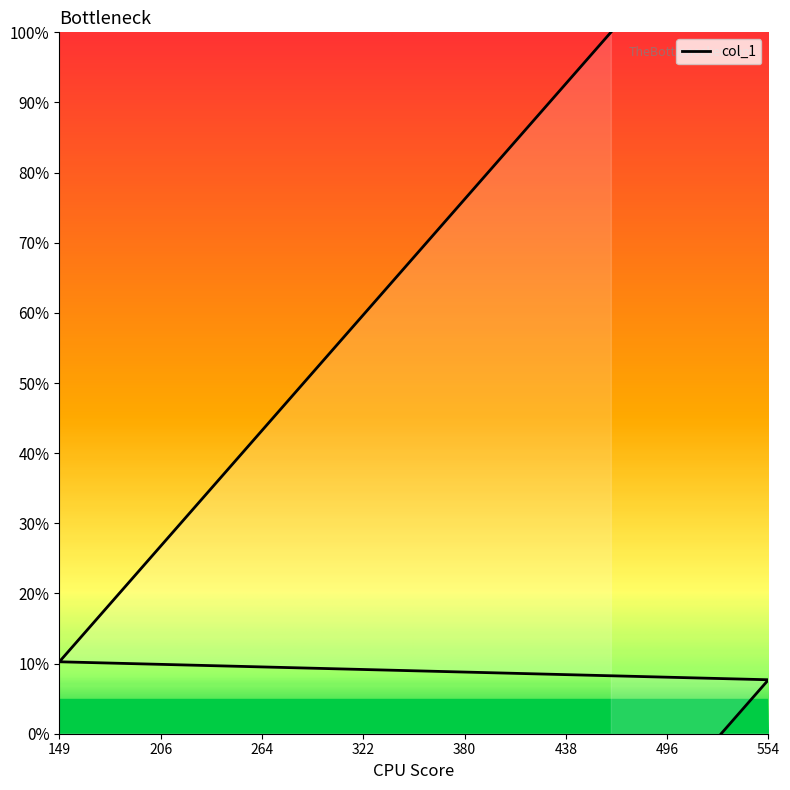

Between 230 and 536, which is larger?

230